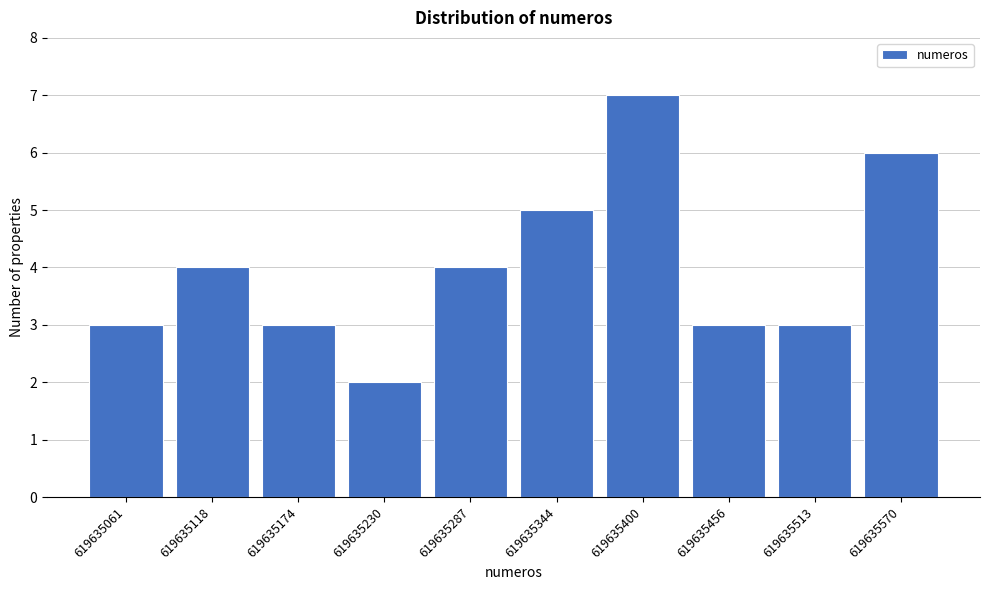

Reading left to right, list all the values displayed in this chart.

619635061=3	619635118=4	619635174=3	619635230=2	619635287=4	619635344=5	619635400=7	619635456=3	619635513=3	619635570=6